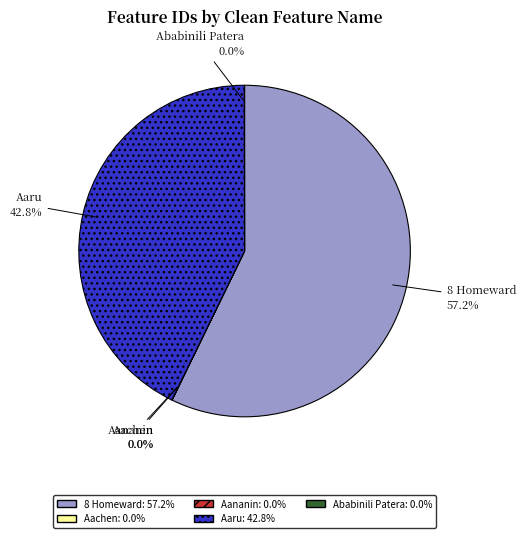

Approximately how many times larger is the value at Aaru compared to 8 Homeward?

0.7